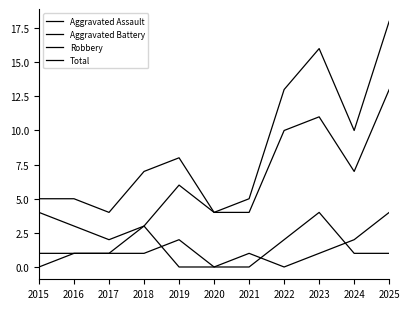

At which label does Aggravated Assault reach its minimum?

2015